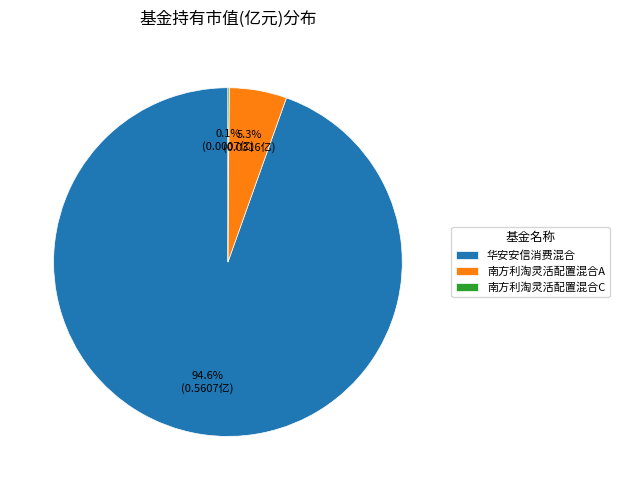

To the nearest percent, what is the difference between the 南方利淘灵活配置混合A and 华安安信消费混合 slice percentages?

89%